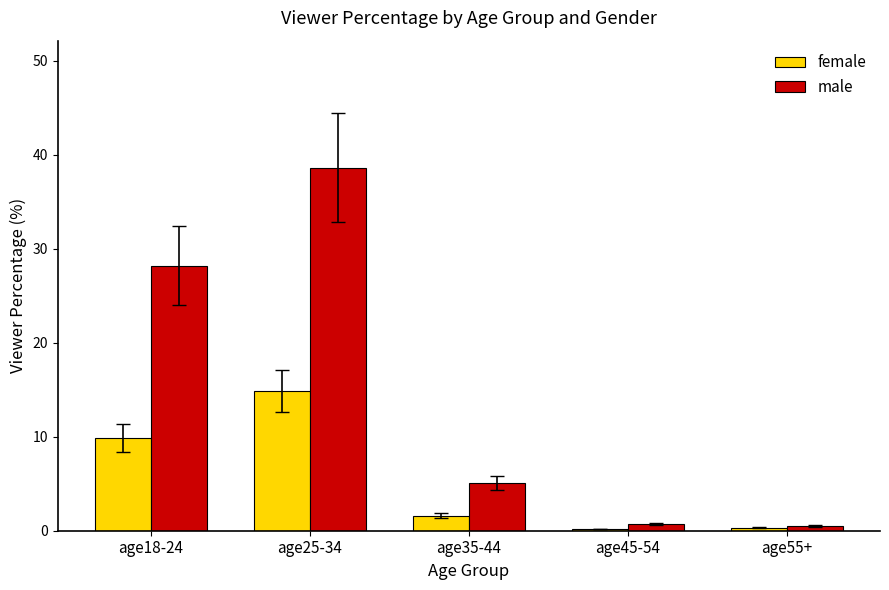

What is the difference between the female values at age18-24 and age45-54?

9.7